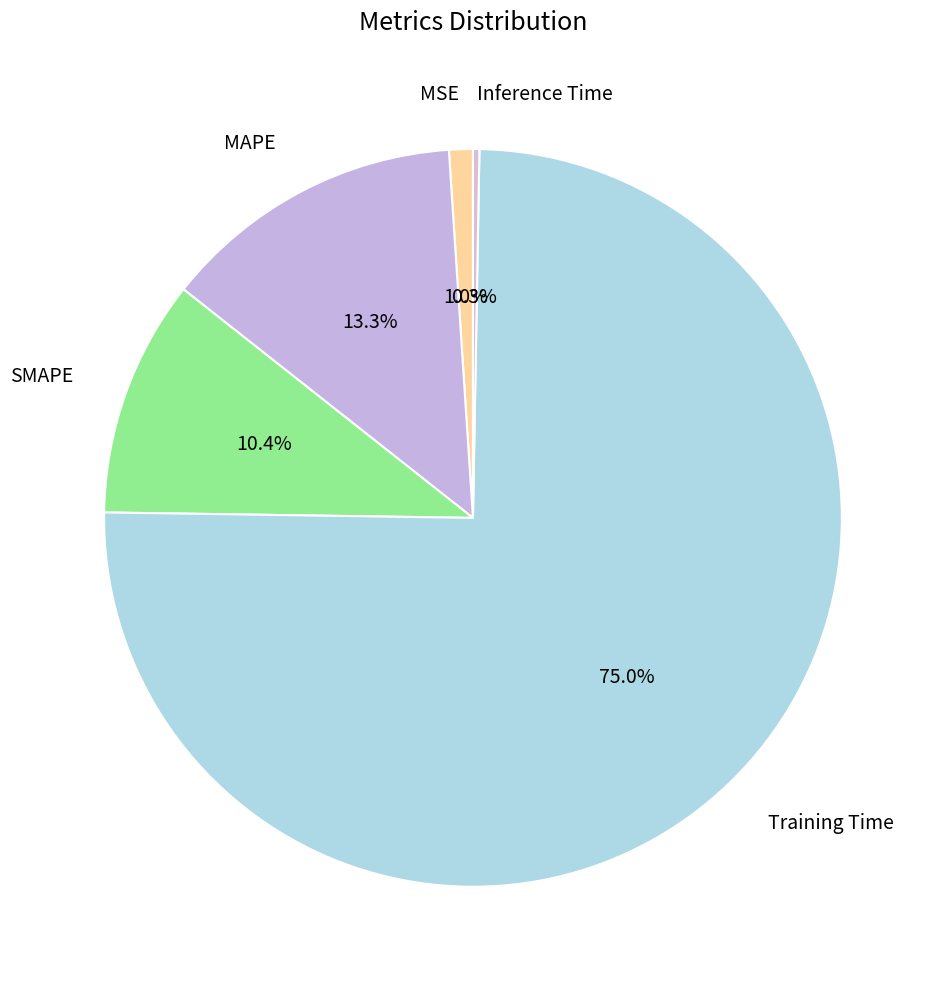

To the nearest percent, what percentage of the pie is MSE?

1%